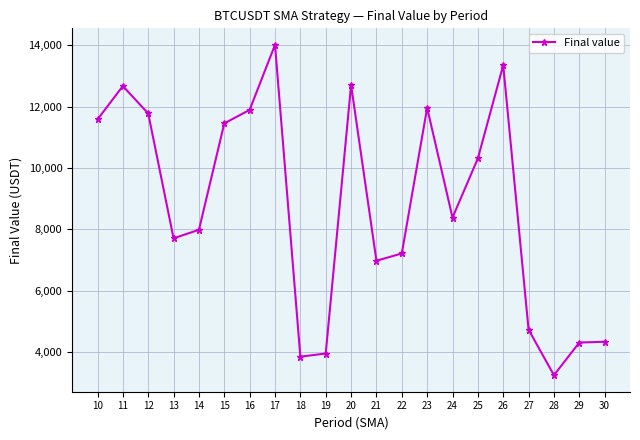

What is the sum of all values?

184411.2